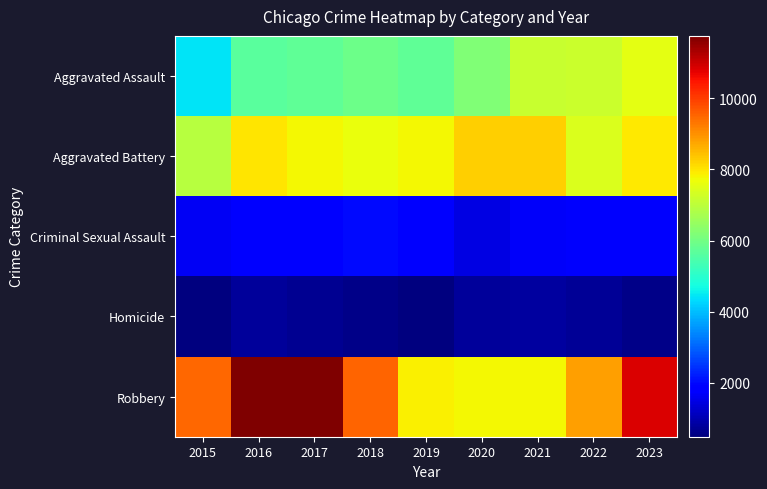

Which series has the widest spread of values?

Robbery